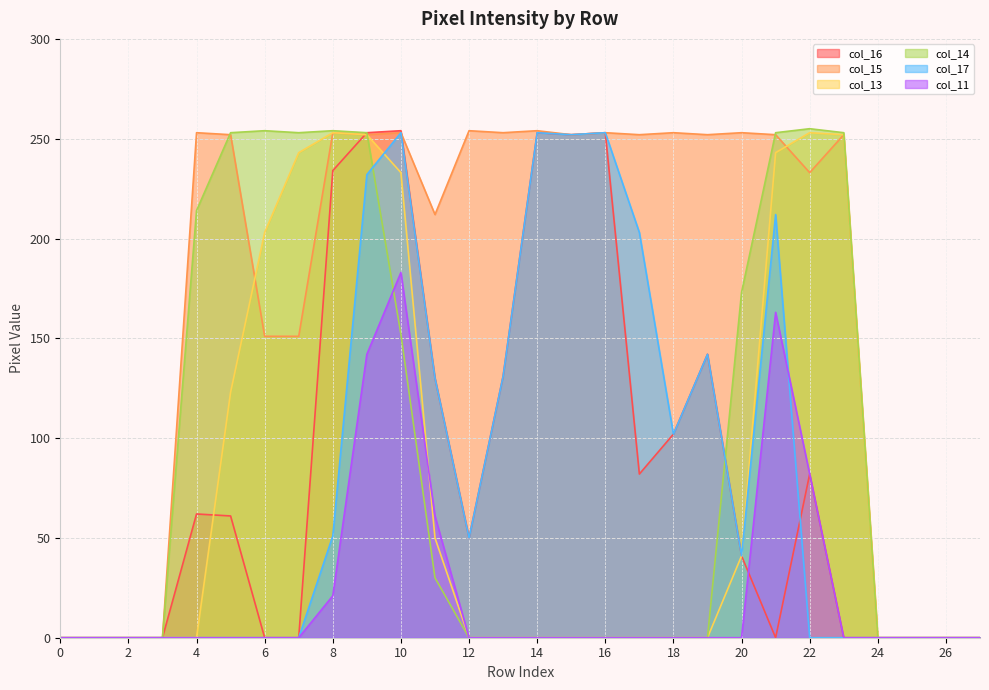

True or false: col_13 has more than 0 interior local peaks.

True